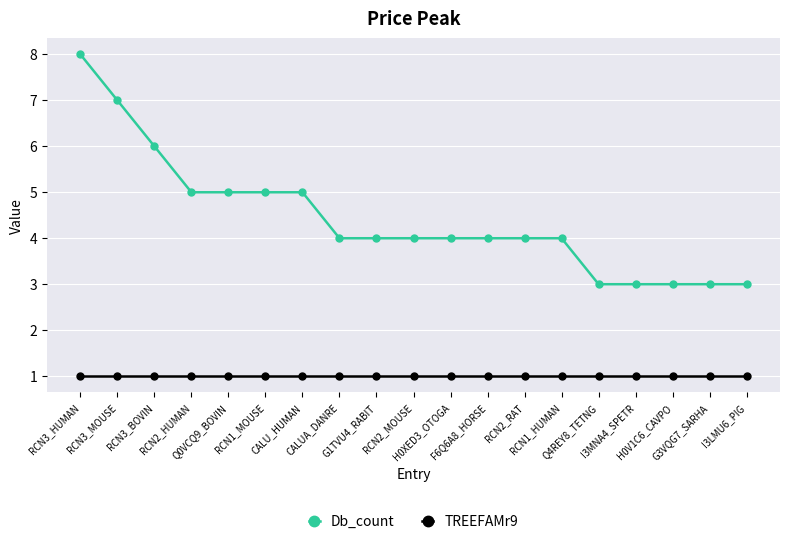

What is the label of the 11th point from the left?

H0XED3_OTOGA